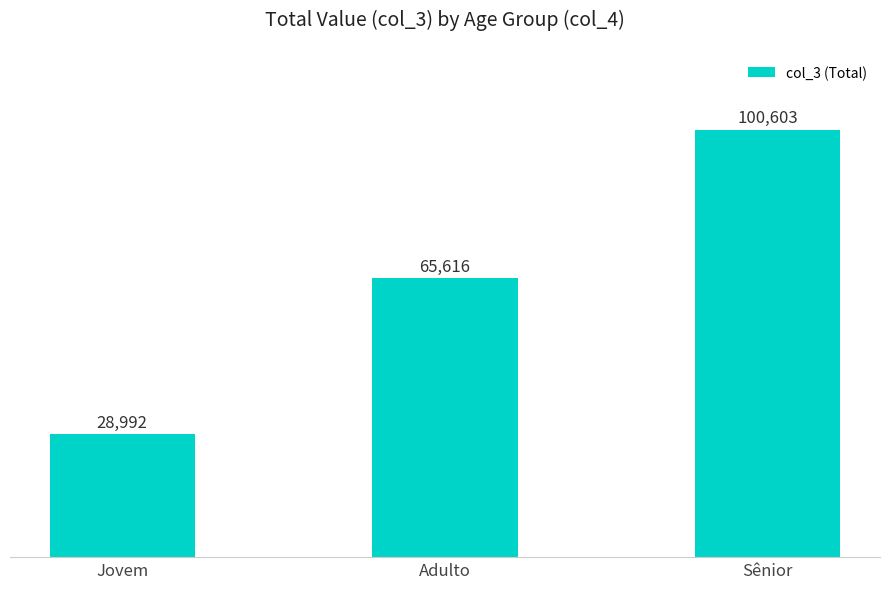

What is the change in value from Adulto to Sênior?

+34987